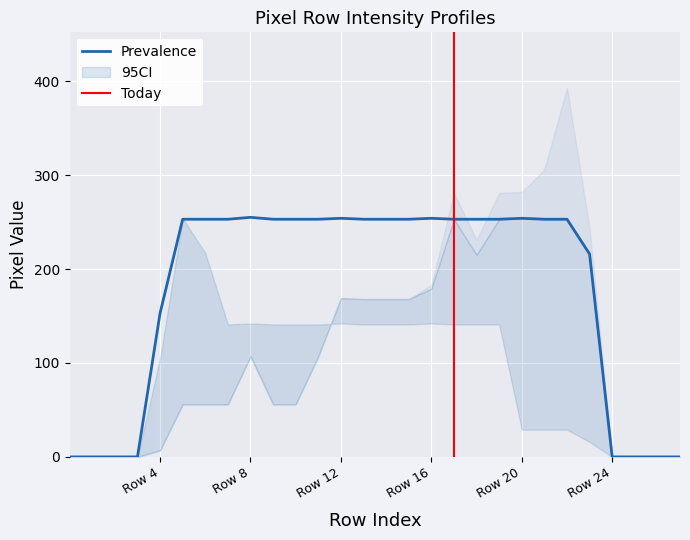

Which has a higher value, 25 or 4?

4